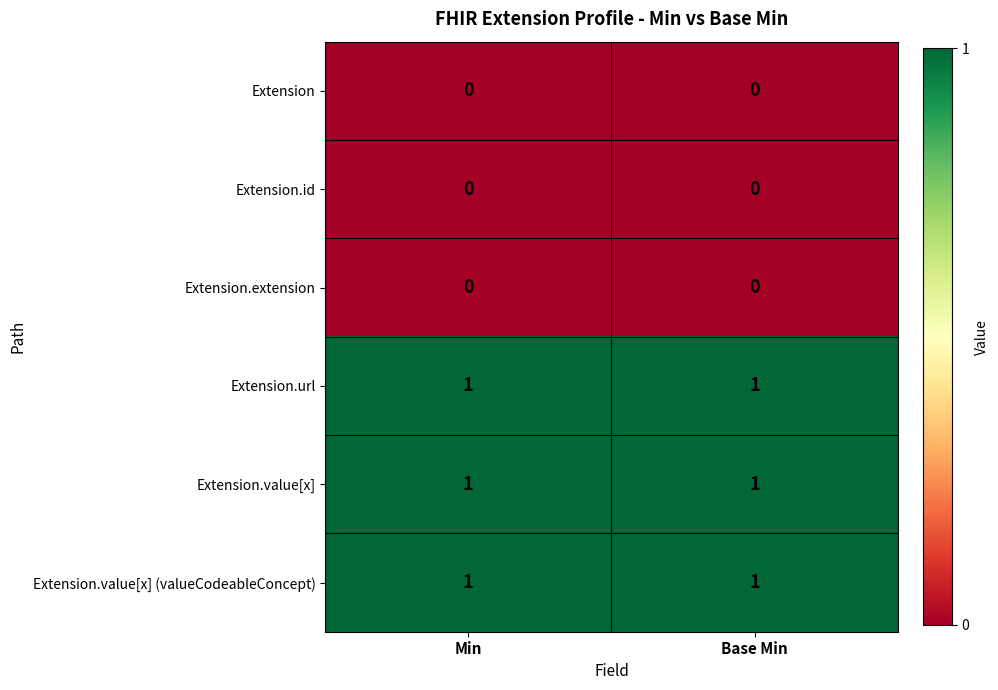

How many categories are shown in the chart?

2